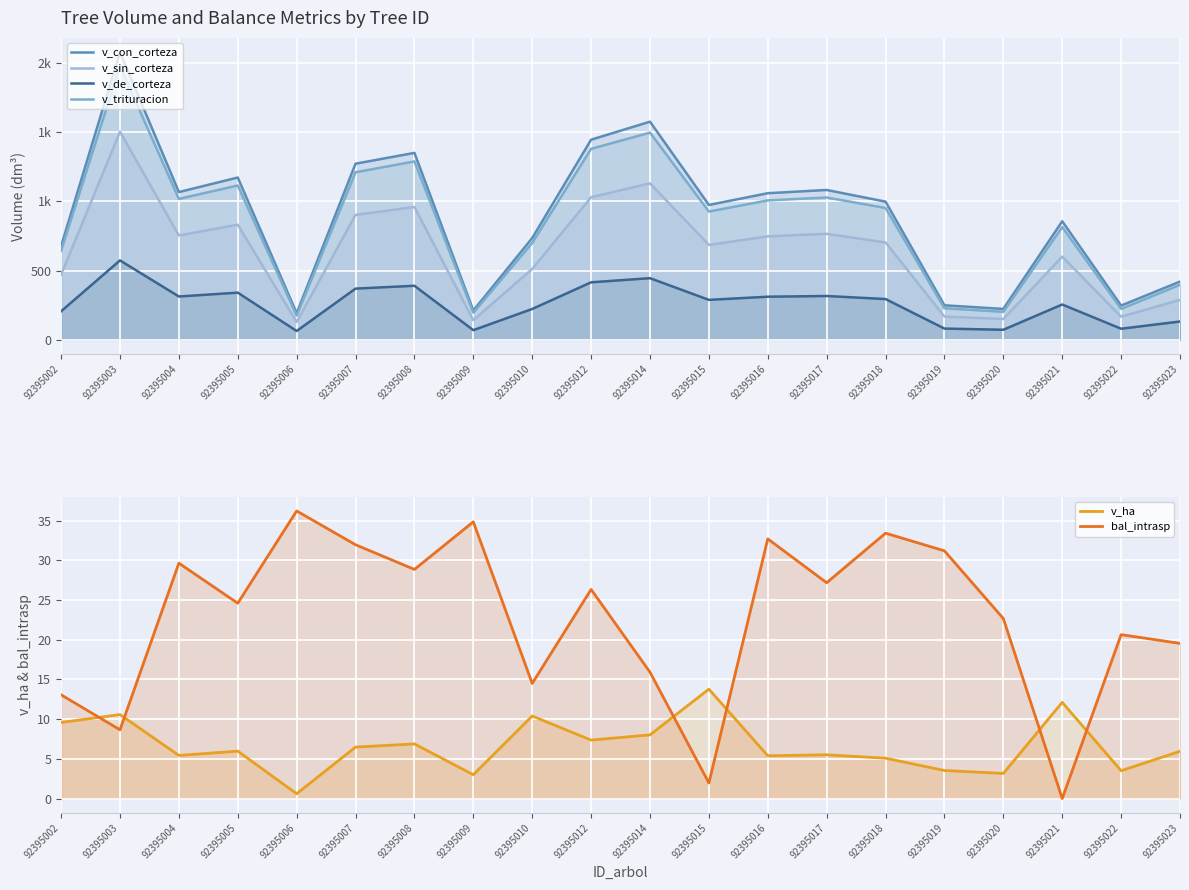

Is it true that v_de_corteza equals 72.8 at 92395020?

True